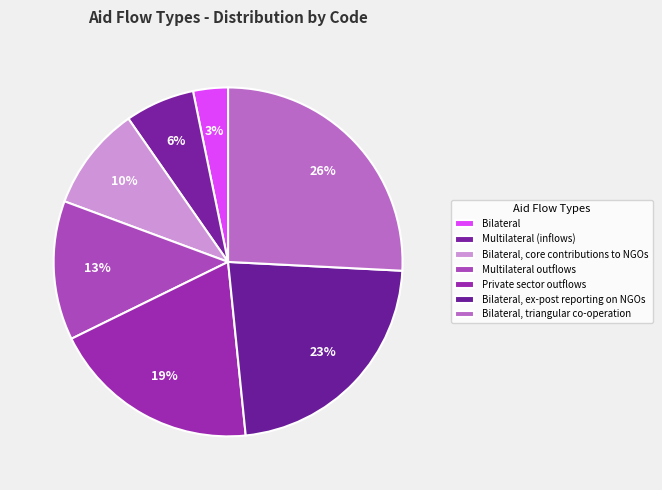

What percentage is the Bilateral, triangular co-operation slice, to the nearest percent?

26%